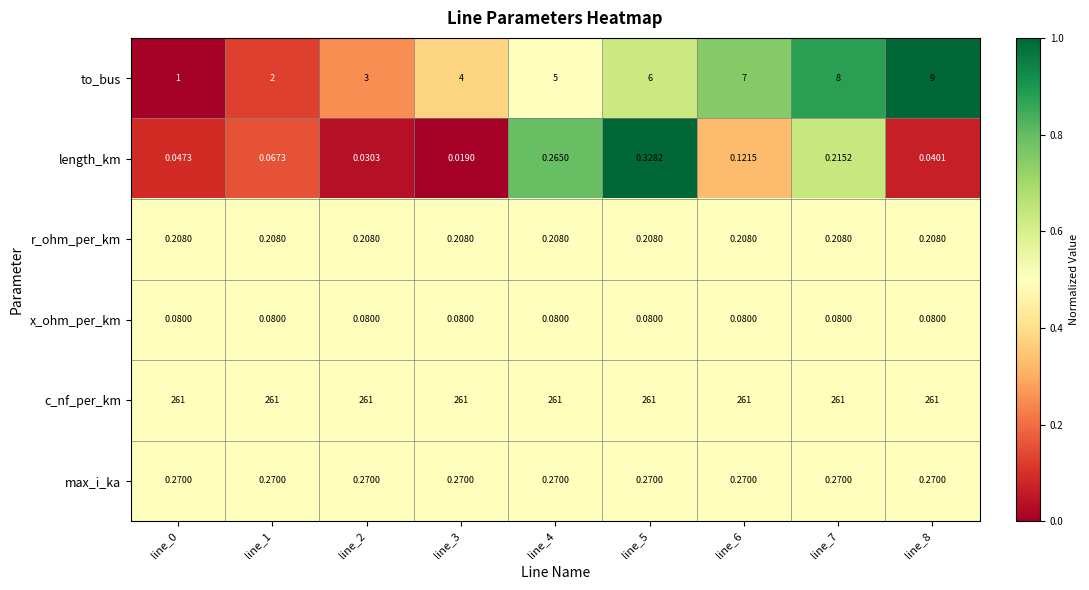

What is the total value across all series at line_4?

266.8